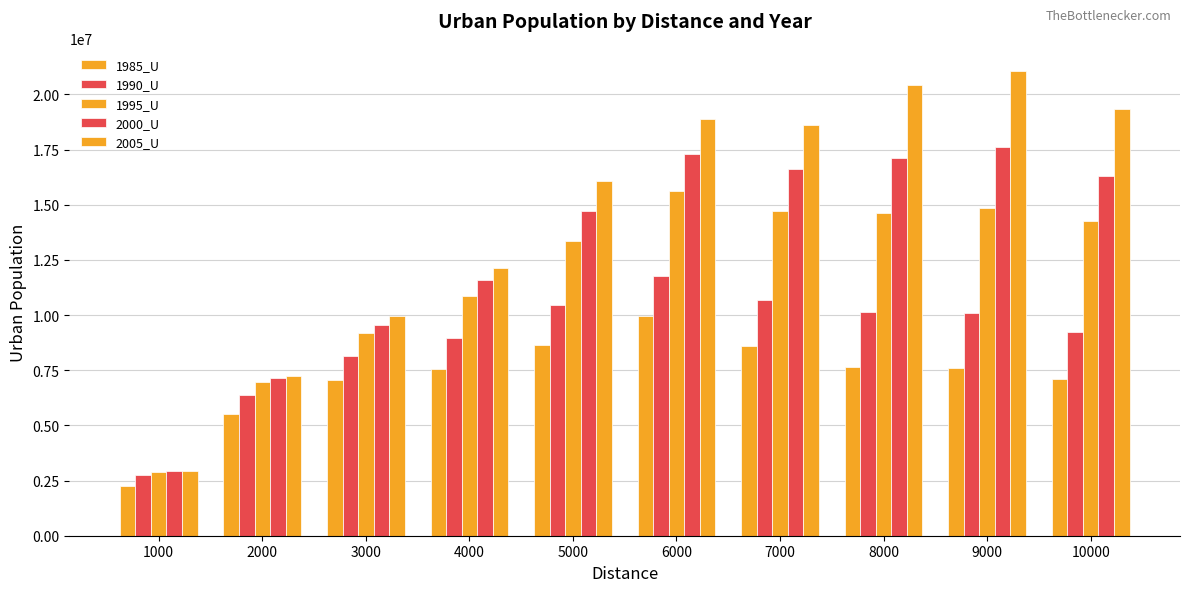

Does the chart contain stacked bars?

No